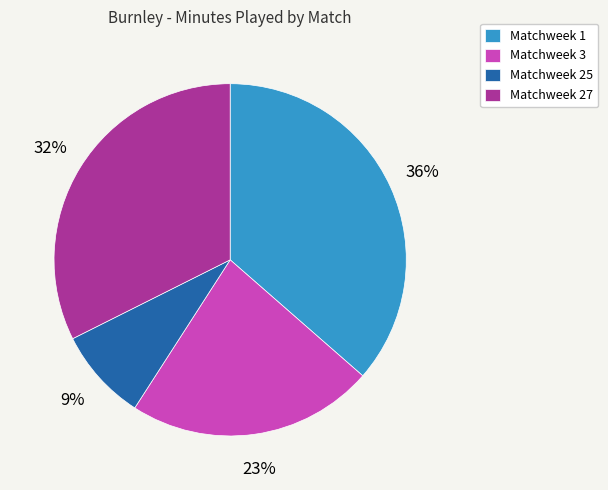

Rank the categories by value from lowest to highest.

Matchweek 25, Matchweek 3, Matchweek 27, Matchweek 1